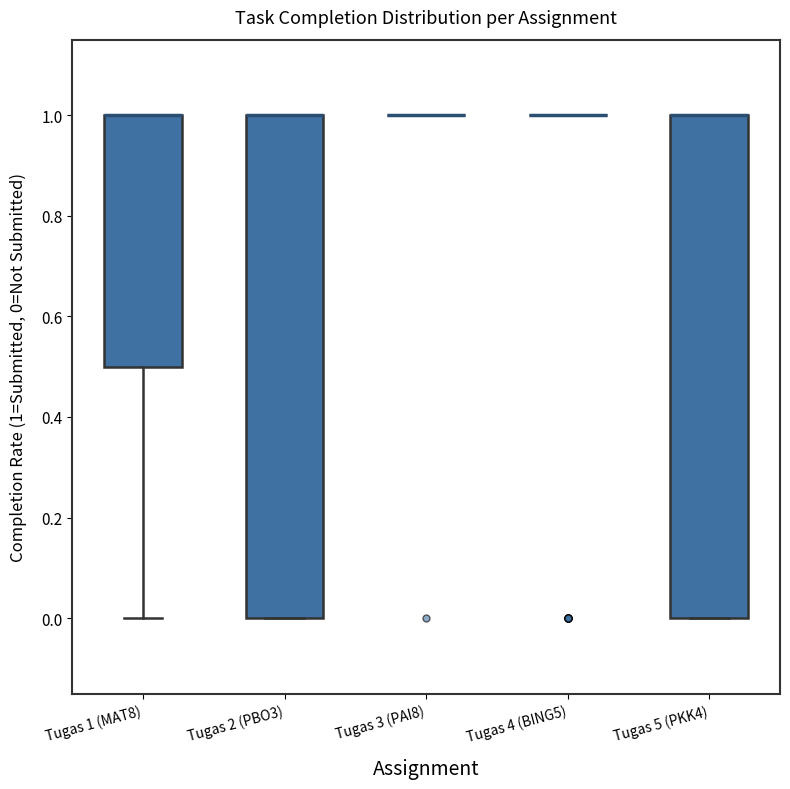

Reading left to right, read every box against the y-axis: the position of its median line, the range the box covers, and the ends of its whiskers. The values are not printed on the chart, so give them approximately, as read against the axis.

Tugas 1 (MAT8): median 1.0 (drawn on the box's upper edge), box 0.5 to 1.0, whiskers 0.0 to 1.0
Tugas 2 (PBO3): median 1.0 (drawn on the box's upper edge), box 0.0 to 1.0, whiskers 0.0 to 1.0
Tugas 3 (PAI8): box collapsed to a line at 1.0, whiskers 1.0 to 1.0
Tugas 4 (BING5): box collapsed to a line at 1.0, whiskers 1.0 to 1.0
Tugas 5 (PKK4): median 1.0 (drawn on the box's upper edge), box 0.0 to 1.0, whiskers 0.0 to 1.0